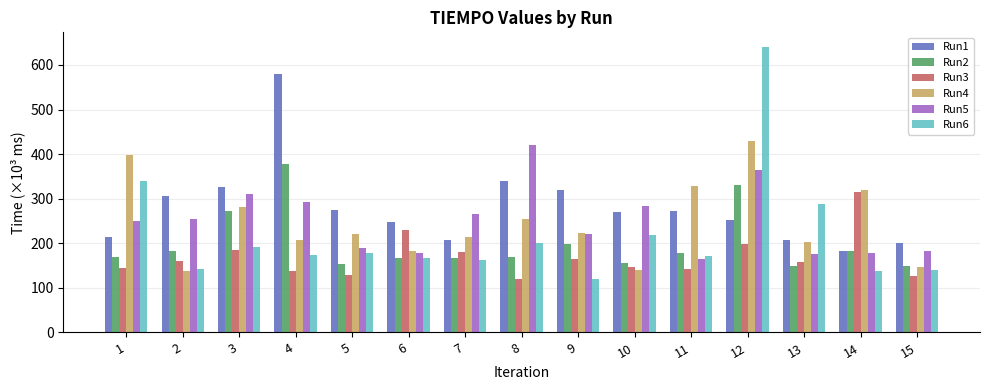

Which series has the largest total across all categories?

Run1